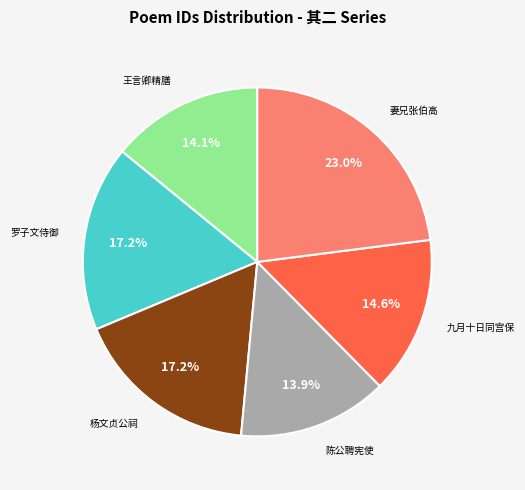

Does any single category account for the majority?

No